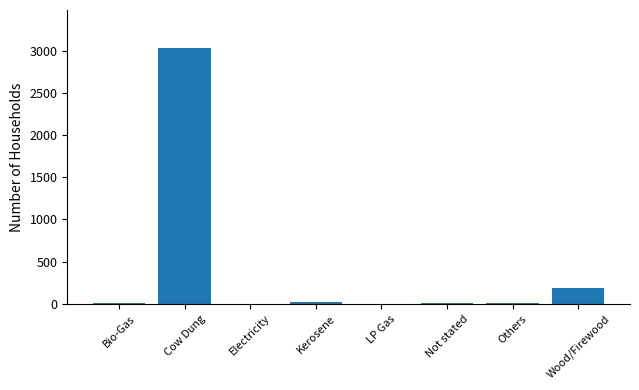

Are the bars horizontal?

No